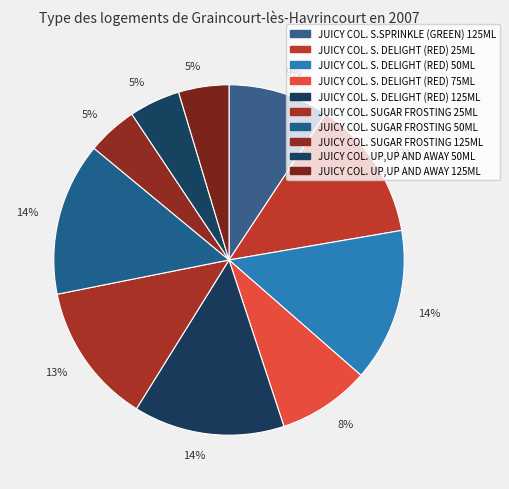

To the nearest percent, what is the average slice percentage?

10%